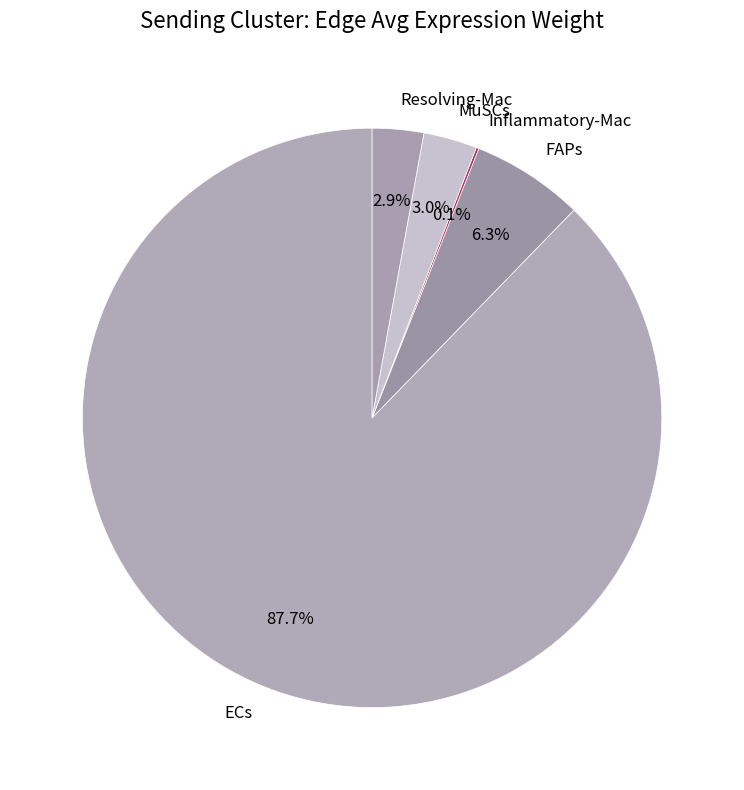

Between ECs and FAPs, which is larger?

ECs